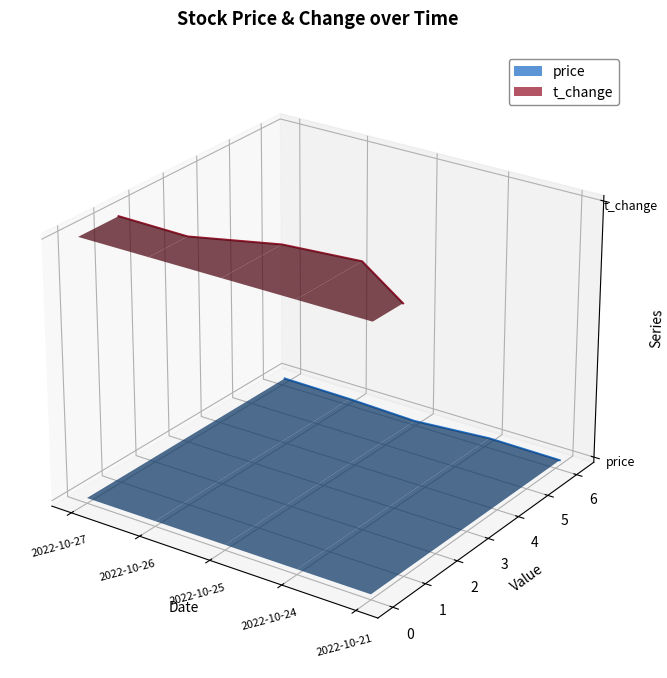

What are all the series names shown in the legend?

price, t_change